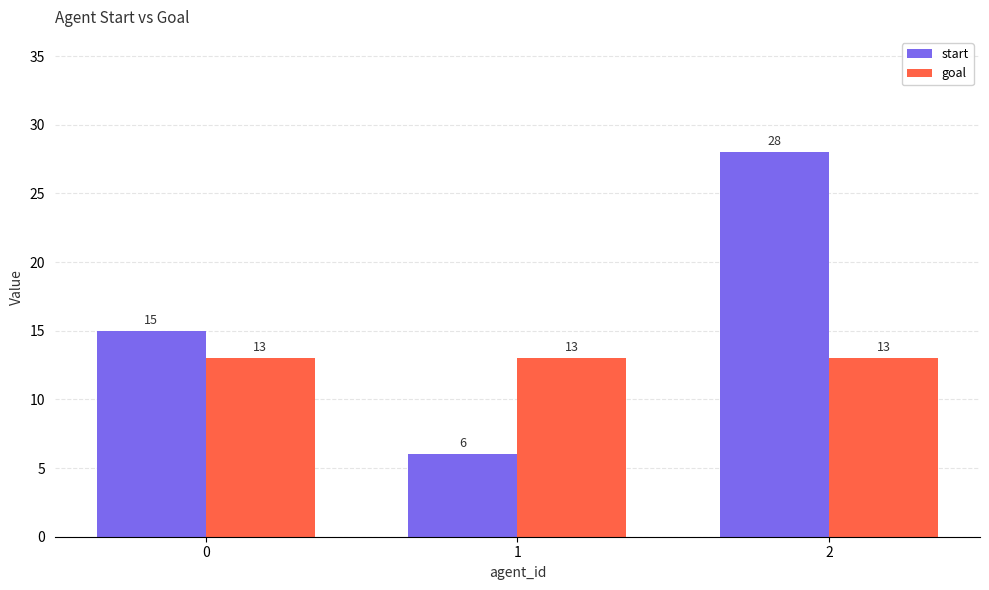

Reading left to right, extract all data points from this chart.

start: 15	6	28
goal: 13	13	13